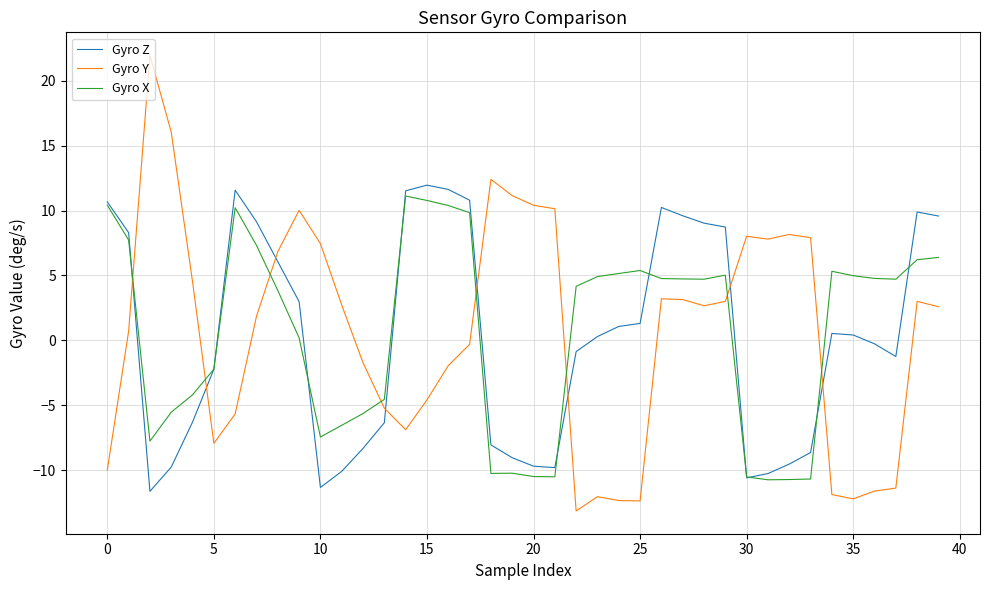

What is the maximum value for Gyro Y?

22.0